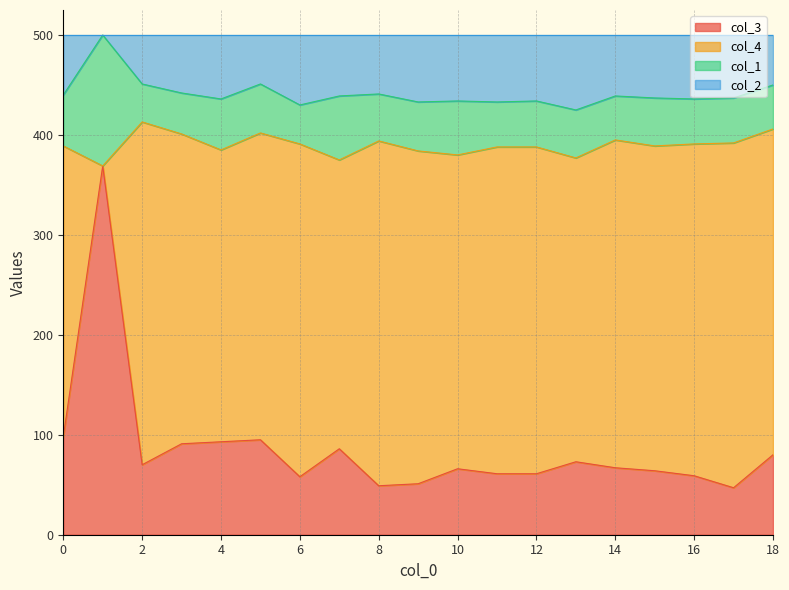

Count the number of categories in the chart.

19